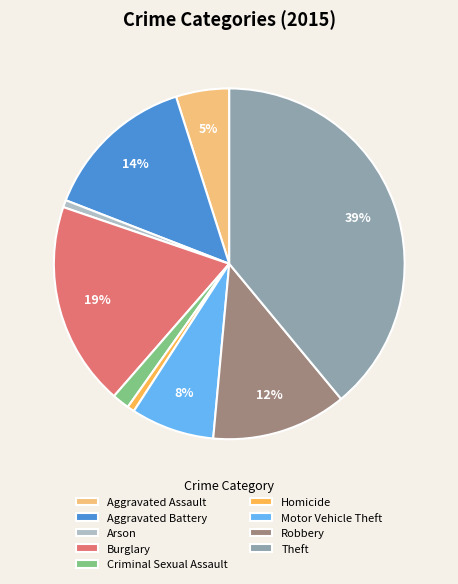

Which category has the biggest portion of the pie?

Theft